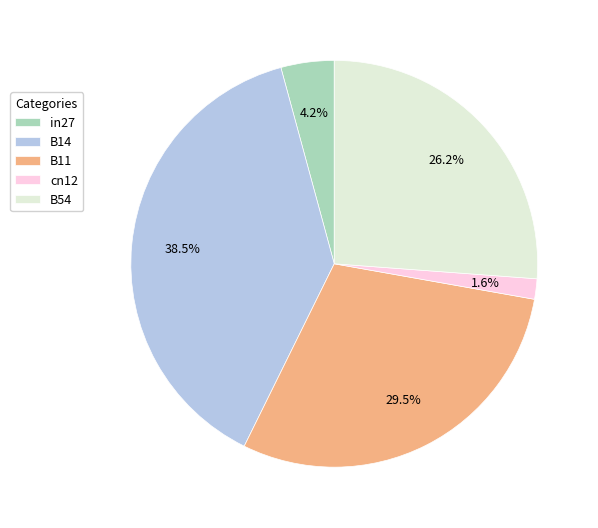

To the nearest percent, what is the average slice percentage?

20%